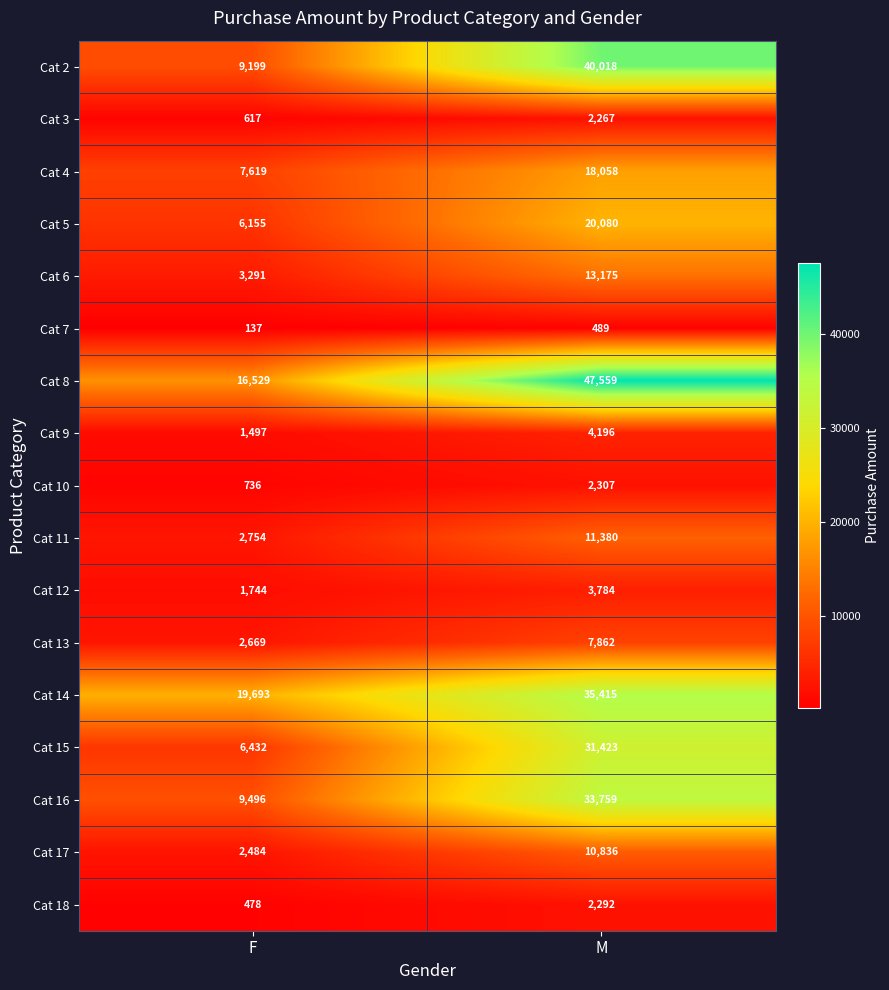

What is the sum of the Cat 2 values at F and M?

49217